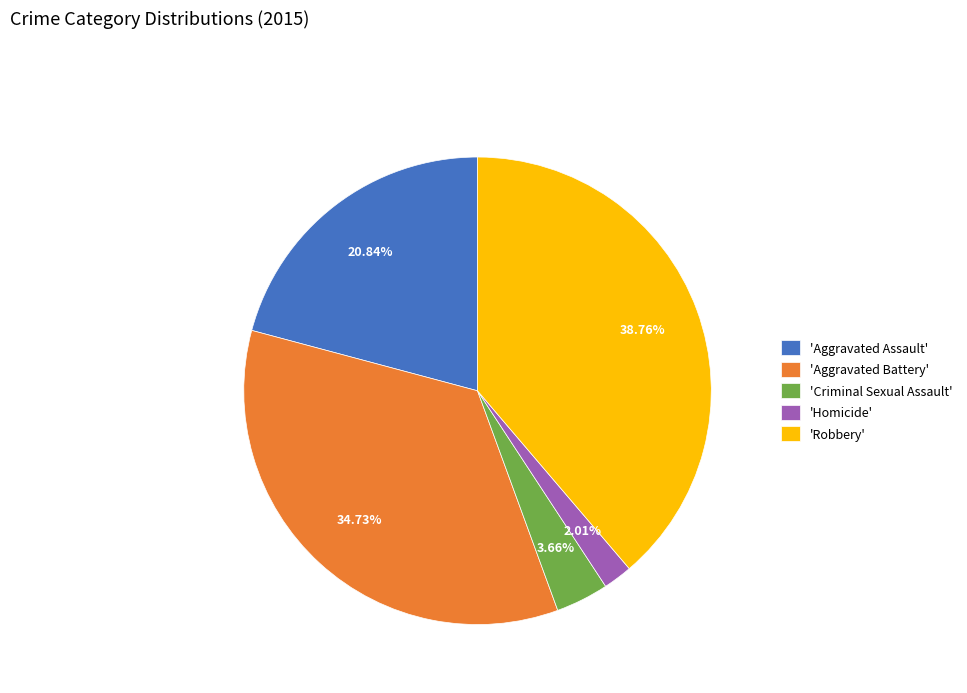

Which has a higher value, 'Robbery' or 'Criminal Sexual Assault'?

'Robbery'